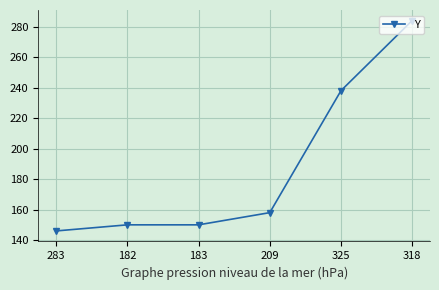

What is the greatest value displayed?

284